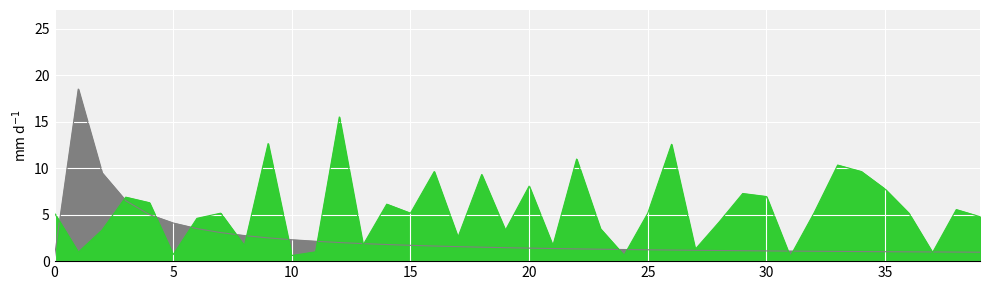

True or false: generation_number has a value of 0.3 at 0.

False